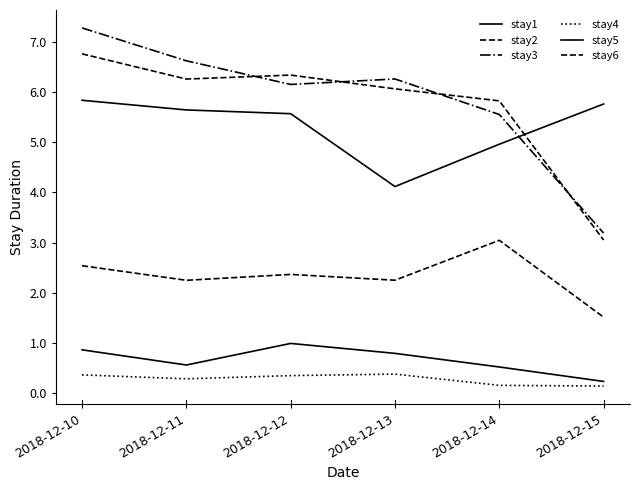

What is the difference between the maximum and minimum values in the stay6 series?

3.7